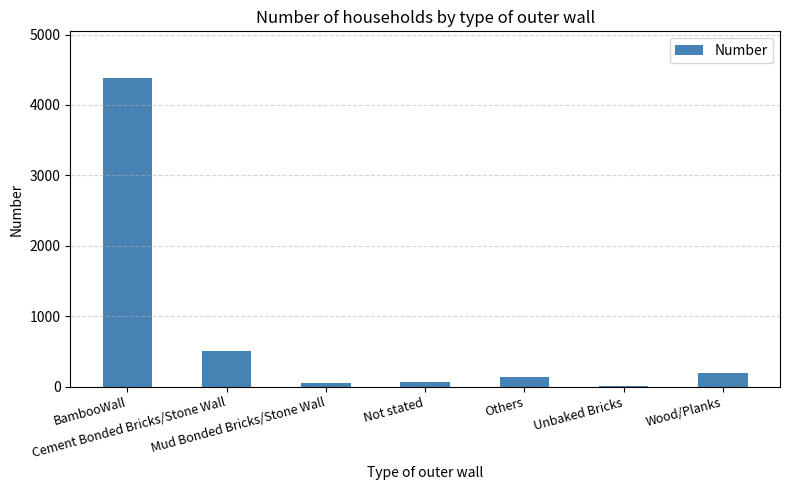

Which label corresponds to the largest value in the chart?

BambooWall